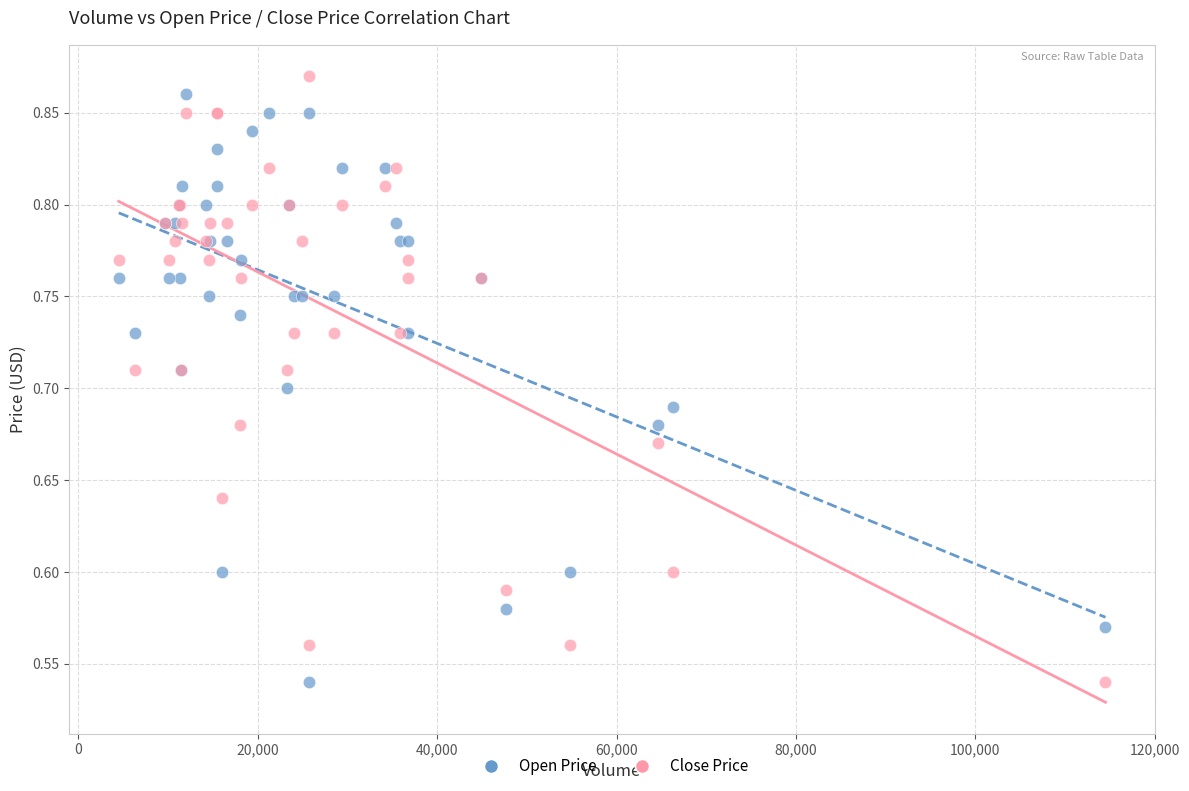

What are all the series names shown in the legend?

Open Price, Close Price